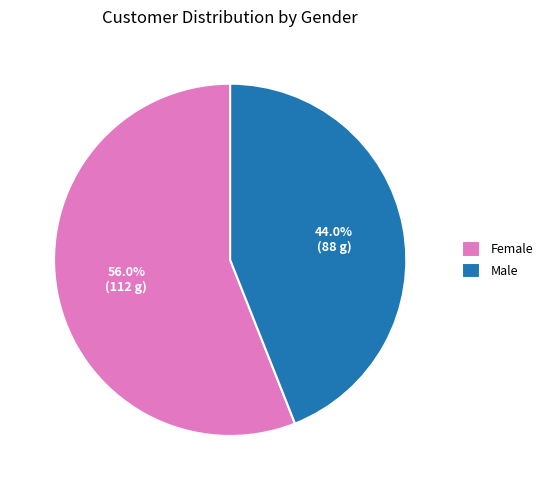

Between Female and Male, which is larger?

Female